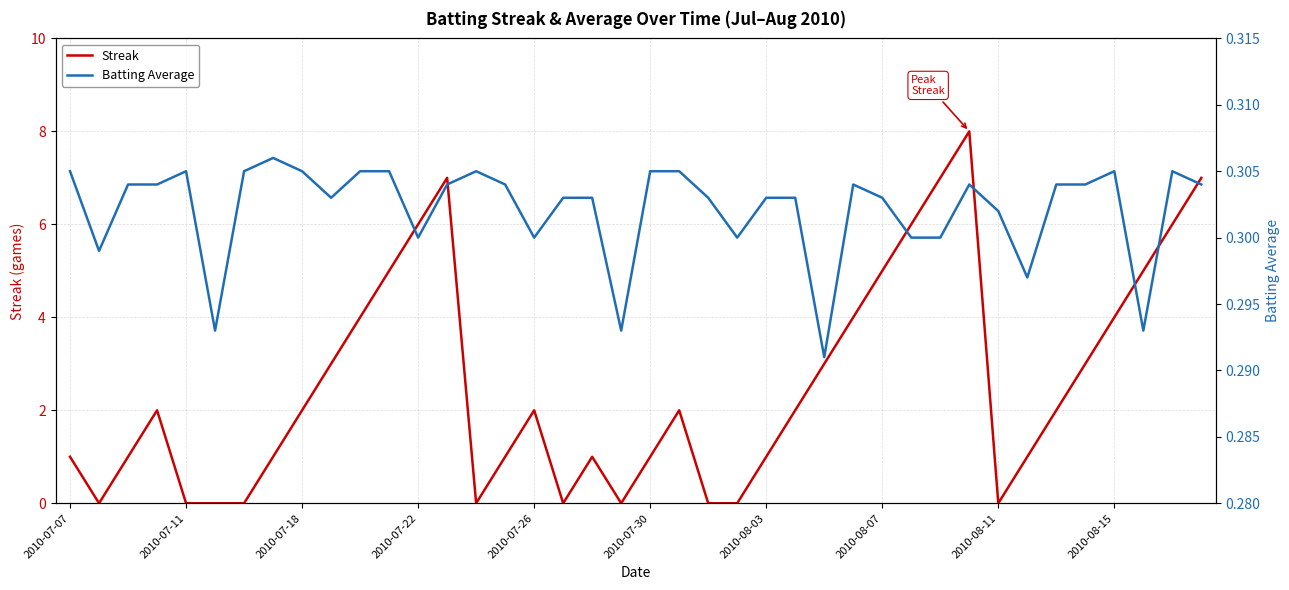

Which series has the largest total across all categories?

Streak